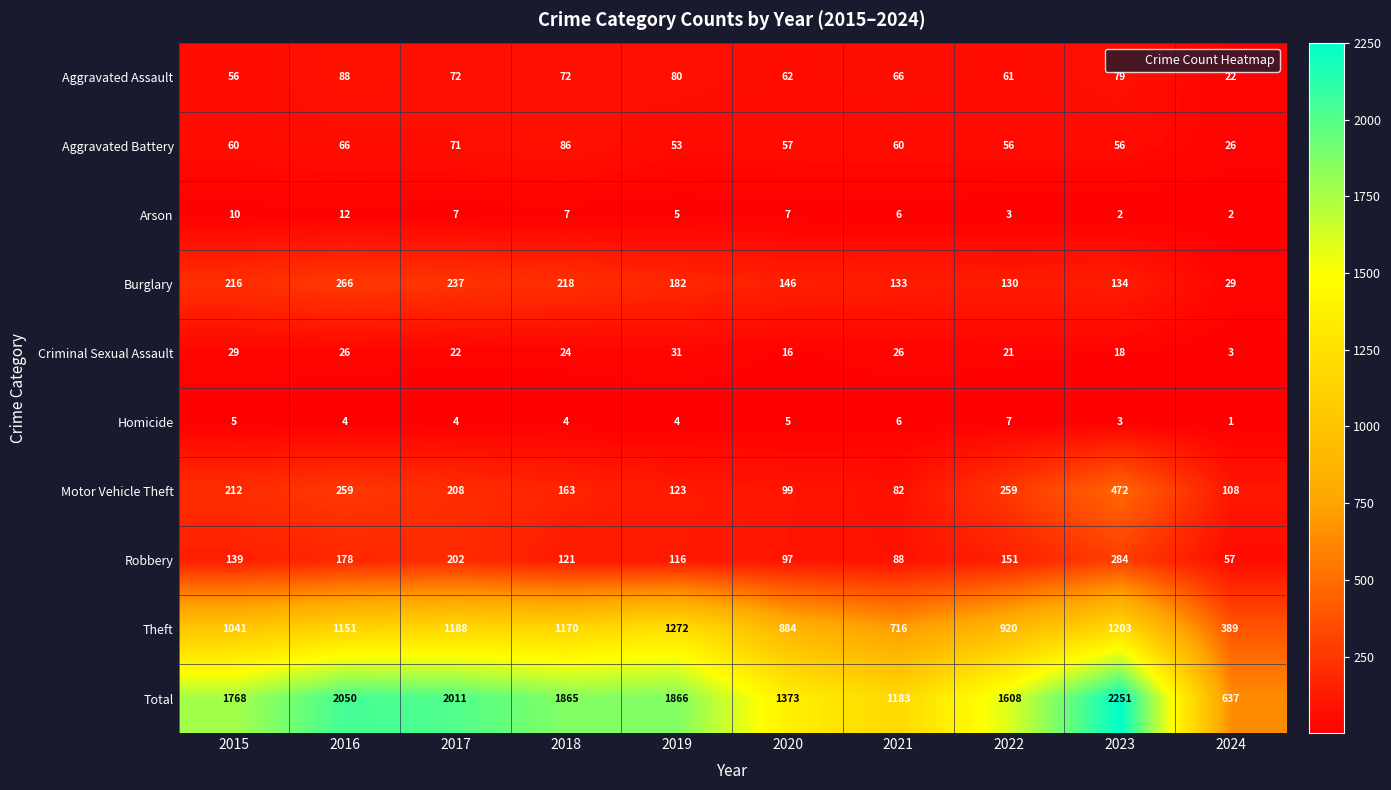

At which label does Total first exceed 1865?

2016